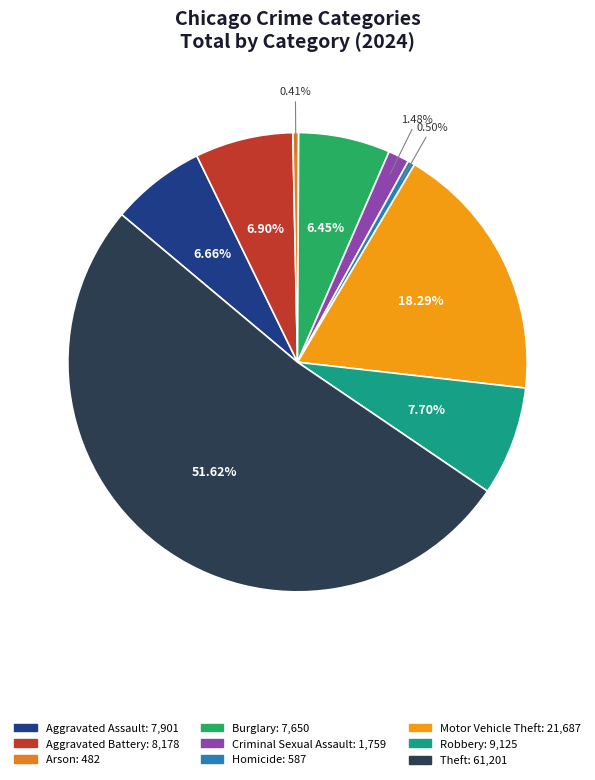

What portion of the pie excludes Criminal Sexual Assault?

98.5%